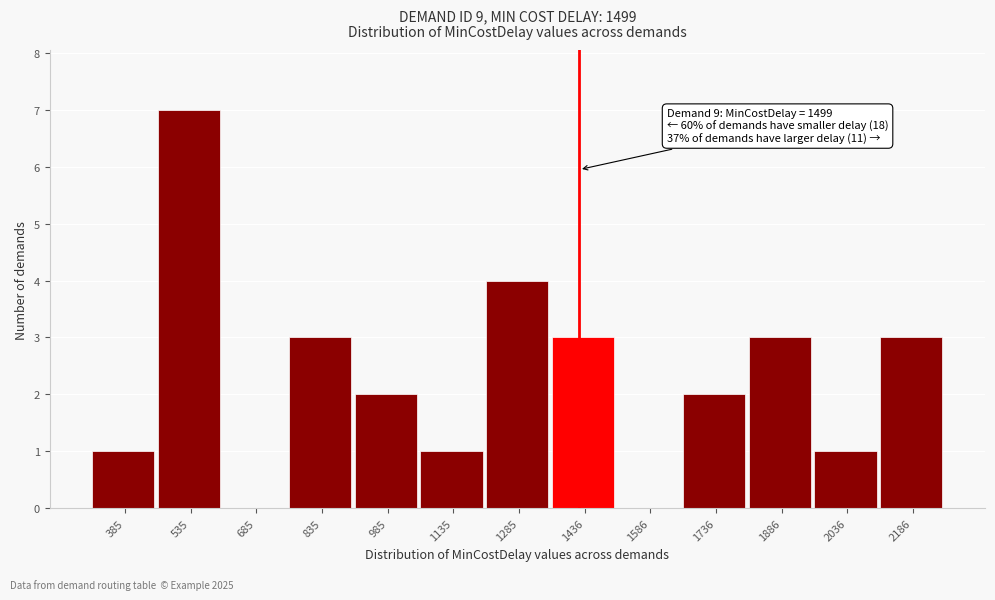

Reading right to left, extract all data points from this chart.

2186=3	2036=1	1886=3	1736=2	1586=0	1436=3	1285=4	1135=1	985=2	835=3	685=0	535=7	385=1